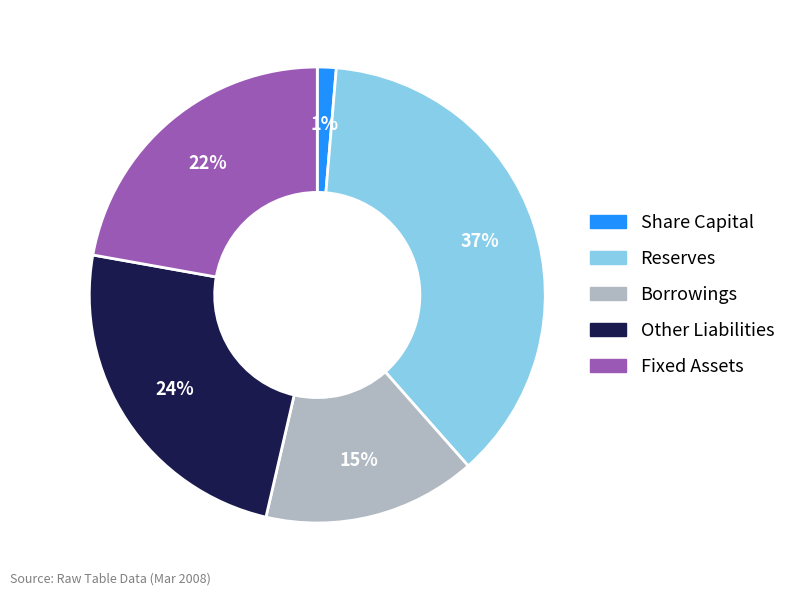

Is there any slice that represents more than half of the pie?

No